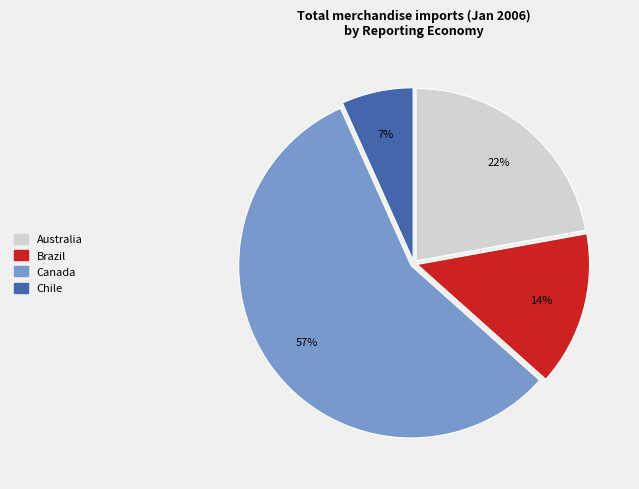

Count the number of slices in the pie.

4